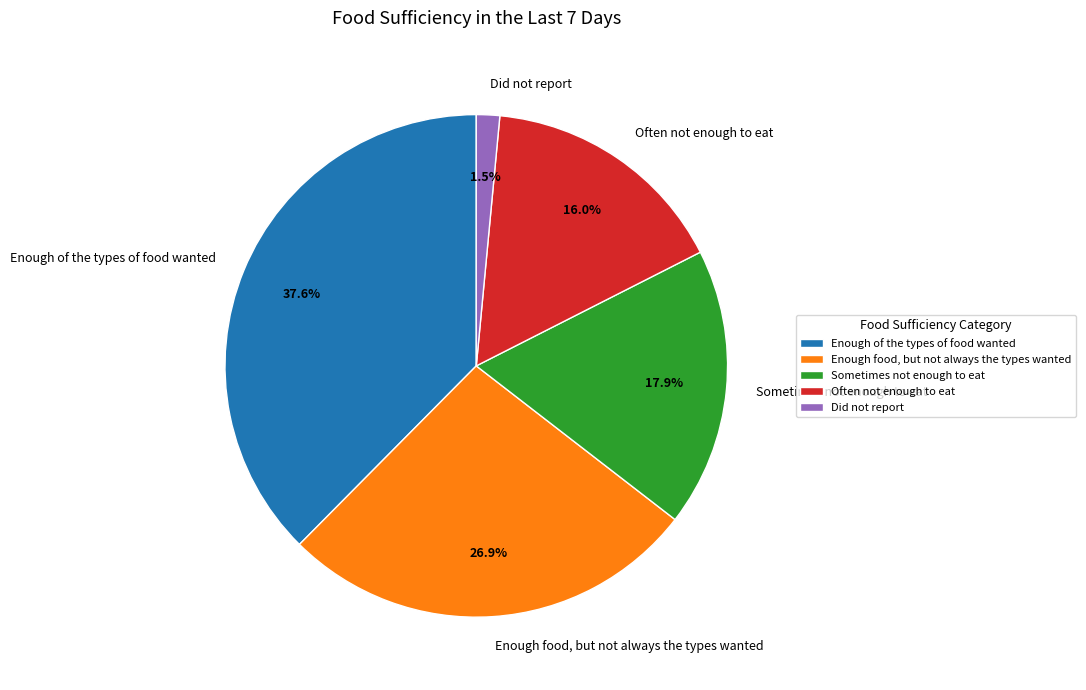

Count the number of slices in the pie.

5